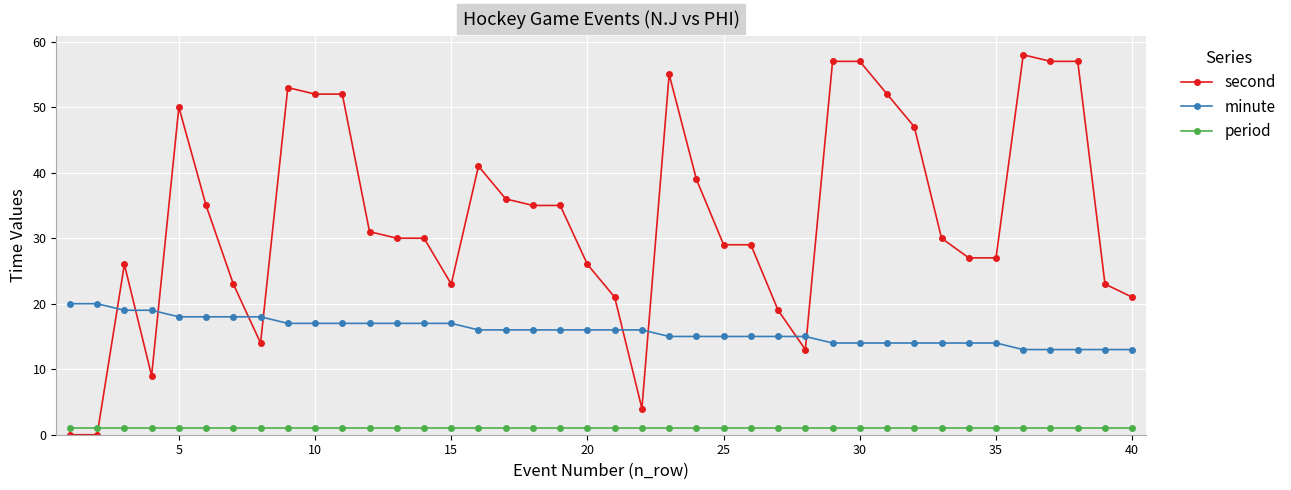

Count the minute values in the range 14 to 17.

27